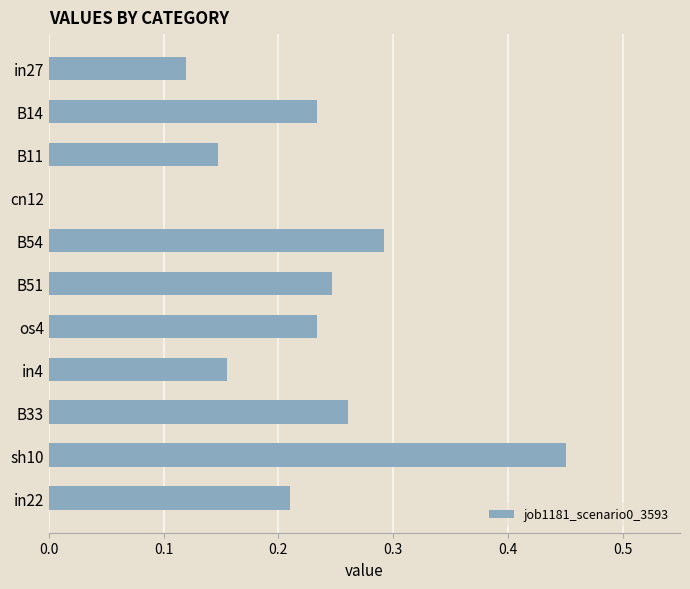

Which has a higher value, os4 or in22?

os4